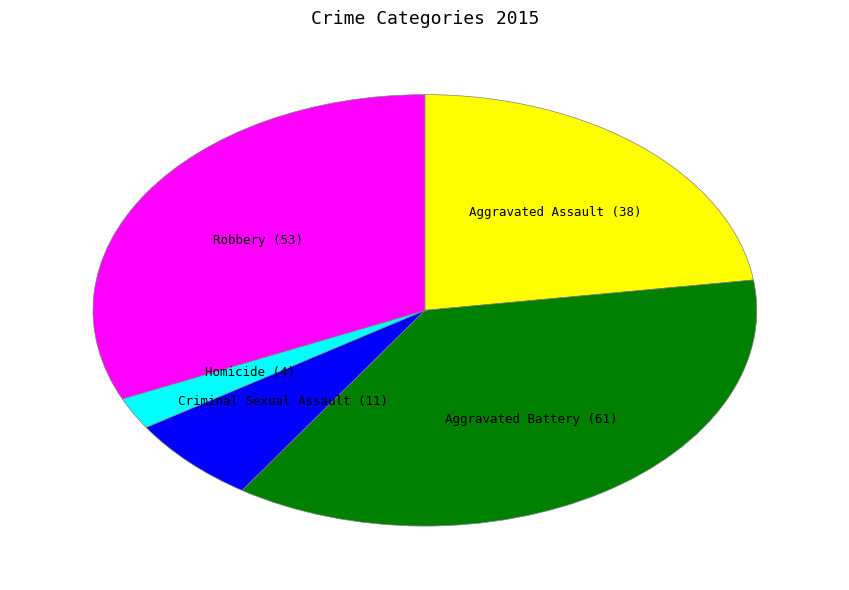

Is Robbery the majority of the pie?

No